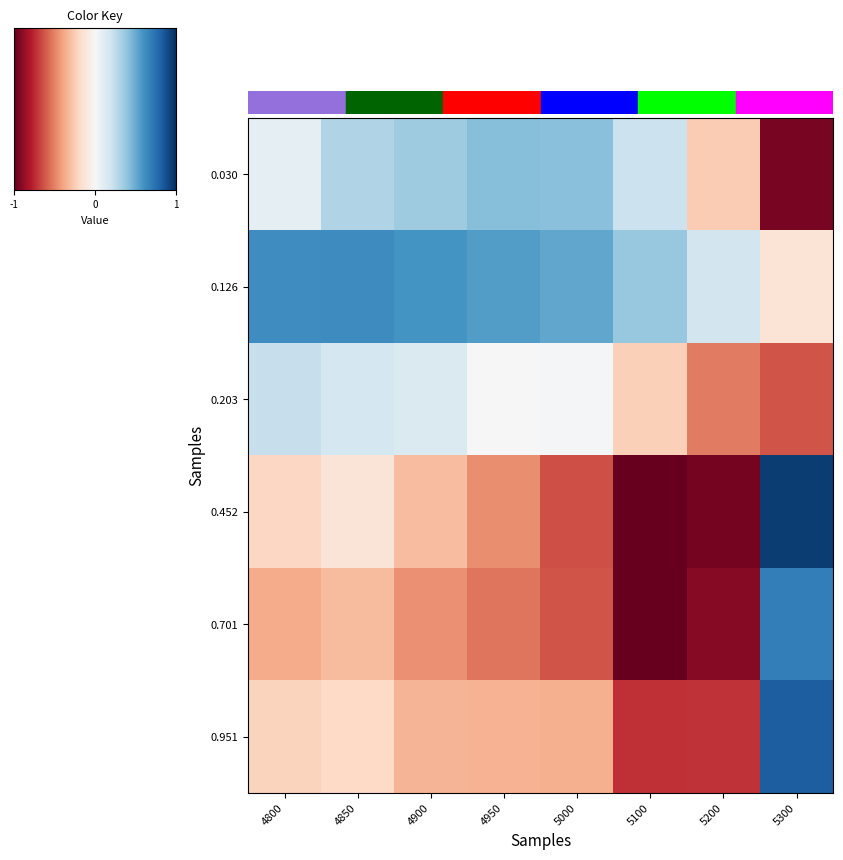

Between 4800 and 5300, which is larger?

5300